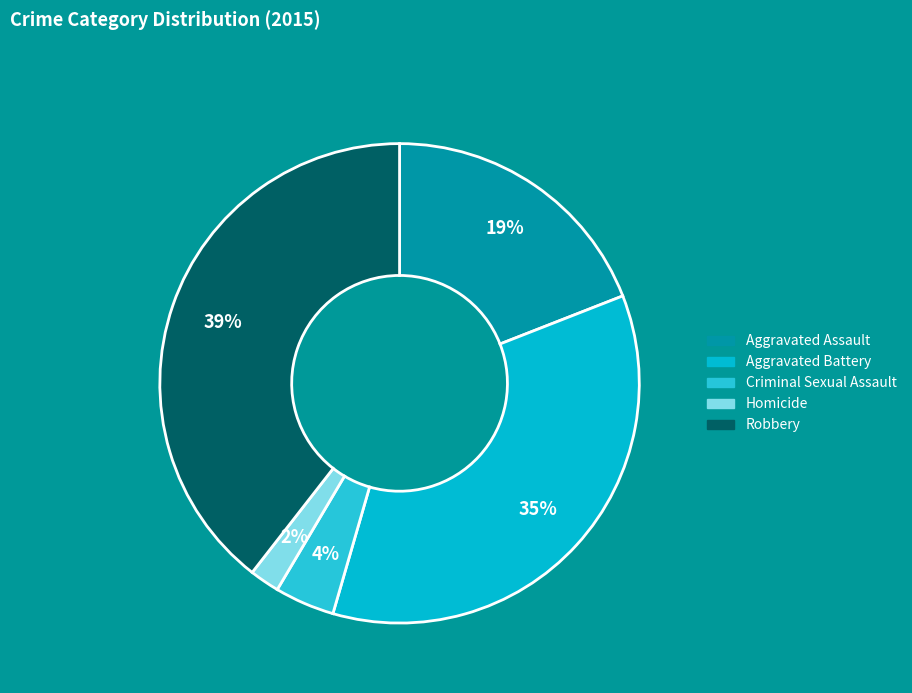

Which has a higher value, Aggravated Battery or Robbery?

Robbery